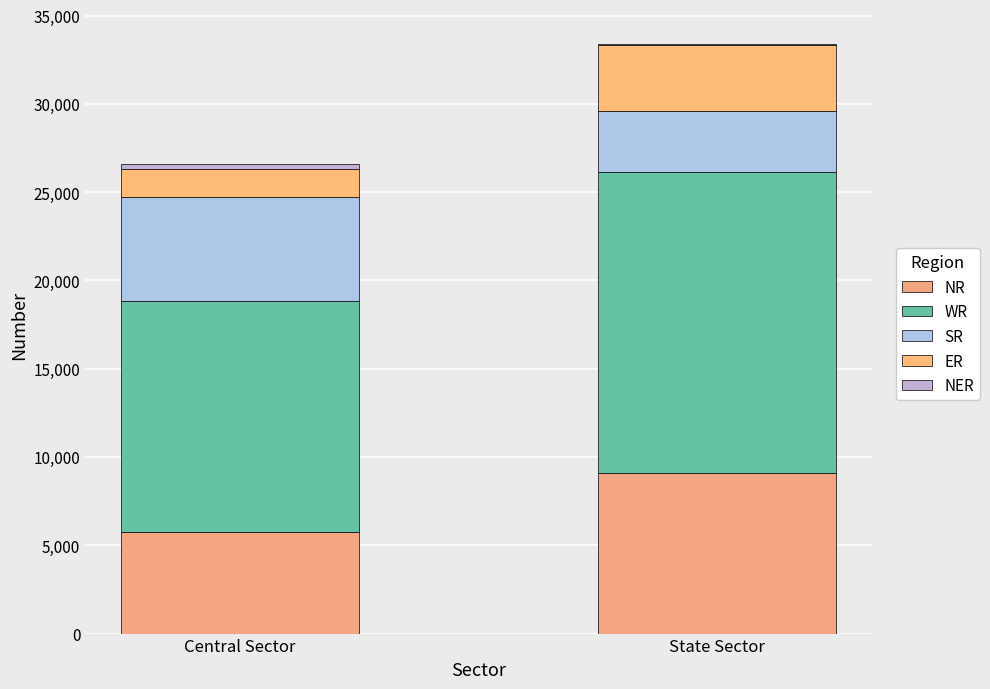

Are the bars horizontal?

No